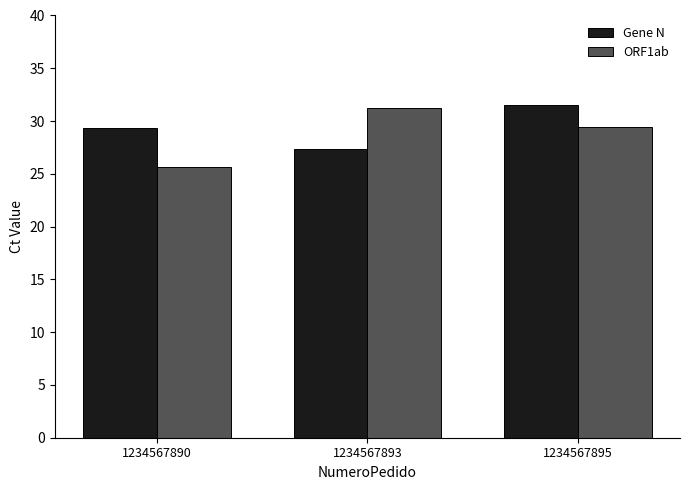

Where does the Gene N series first go above 29?

1234567890